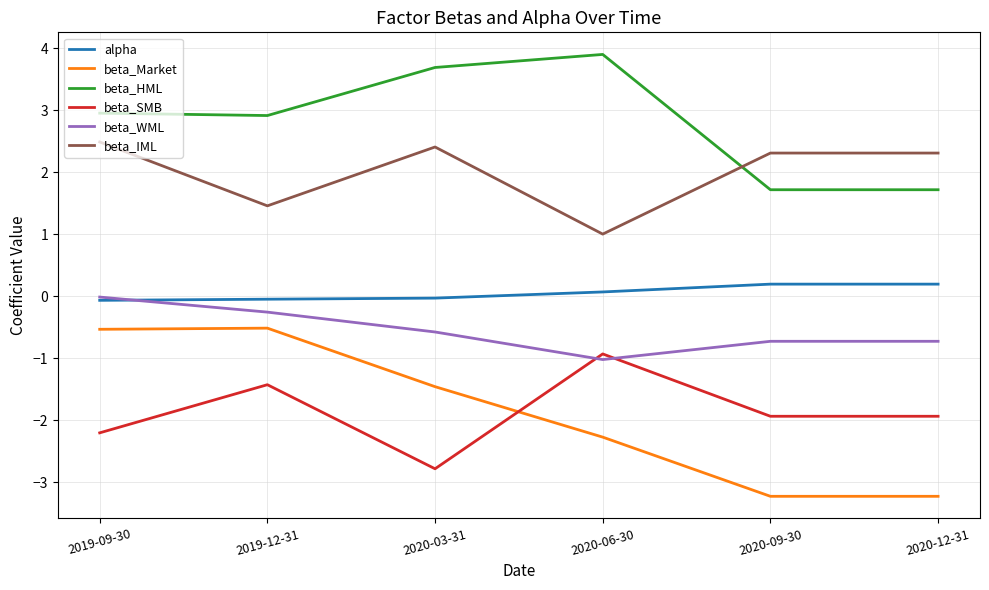

True or false: beta_HML and beta_WML intersect in this chart.

False